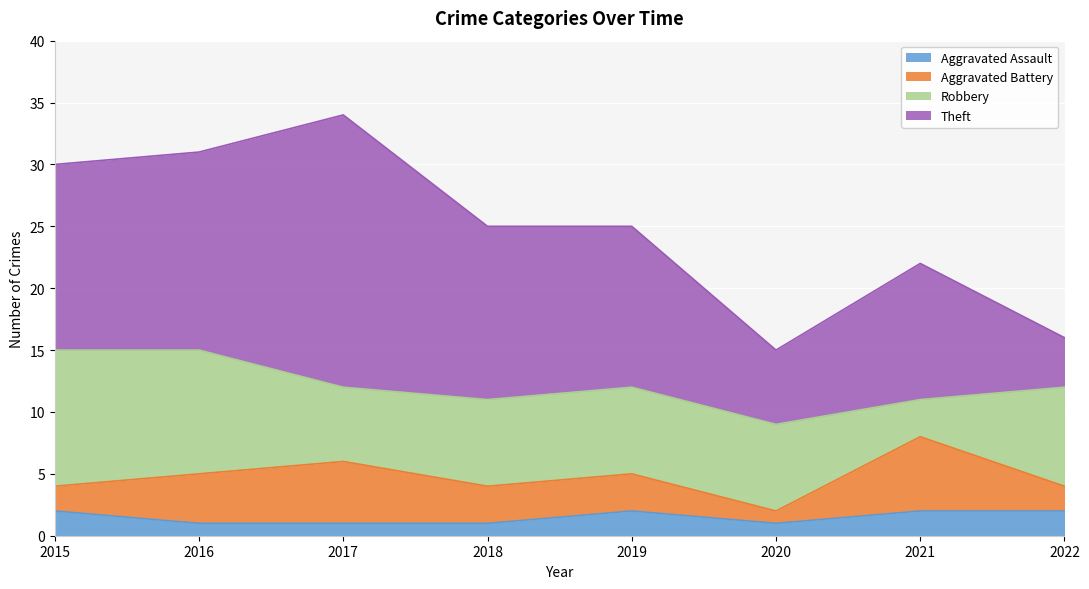

Count the number of categories in the chart.

8